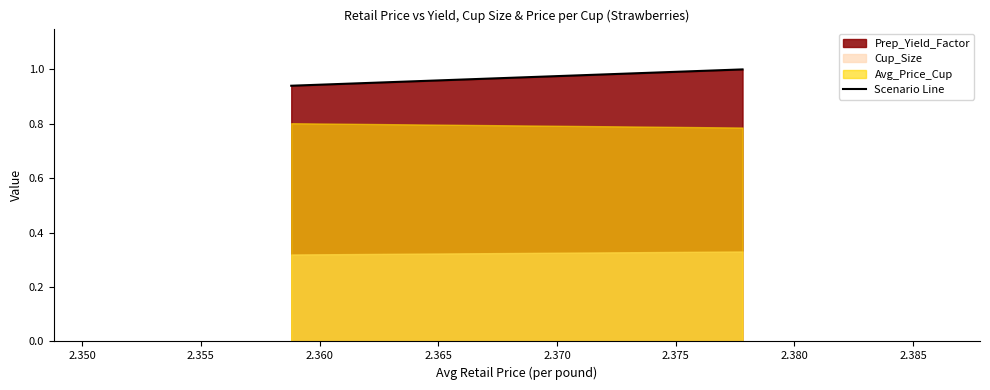

Which series has the largest total across all categories?

Prep_Yield_Factor